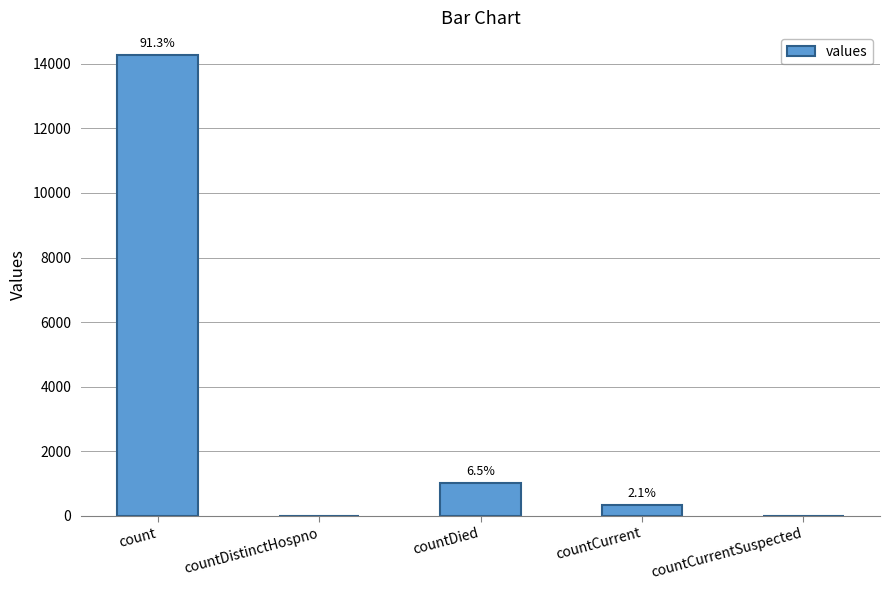

Which has a higher value, countCurrentSuspected or count?

count